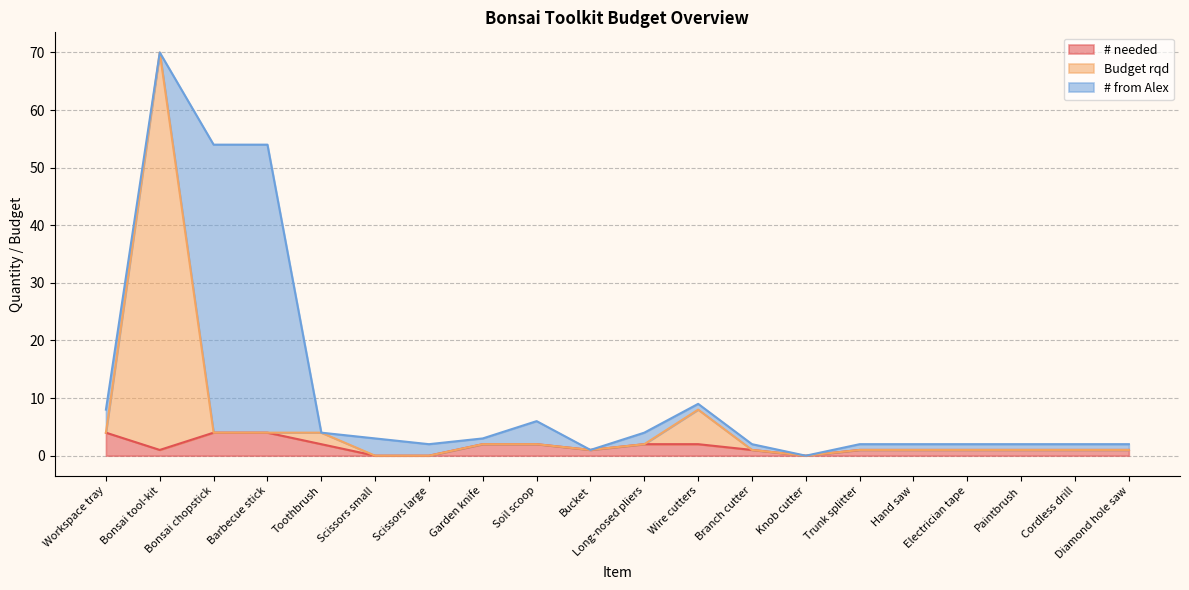

At which category is the sum across all series the highest?

Bonsai tool-kit